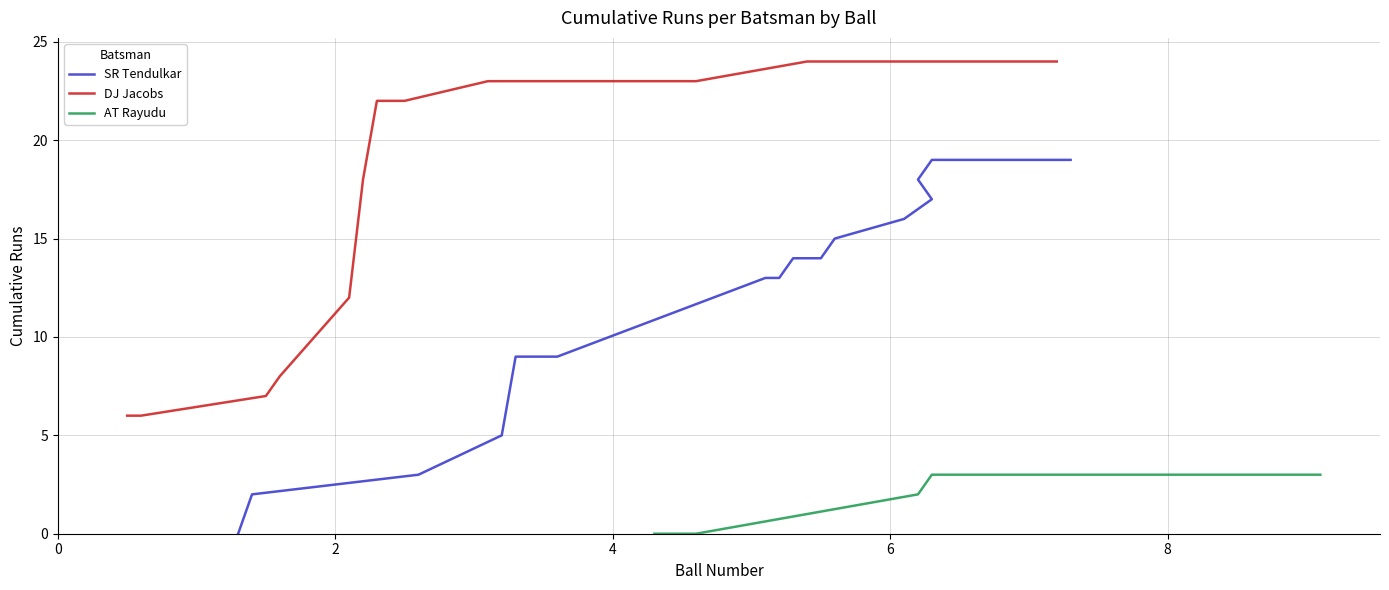

Reading left to right, extract all data points from this chart.

SR Tendulkar: 0	2	3	5	9	9	9	9	13	13	14	14	15	16	17	18	19	19	19	19
DJ Jacobs: 6	6	7	8	12	18	22	22	22	23	23	23	23	23	23	23	24	24	24	24
AT Rayudu: 0	0	0	0	1	2	3	3	3	3	3	3	3	3	3	3	3	3	3	3